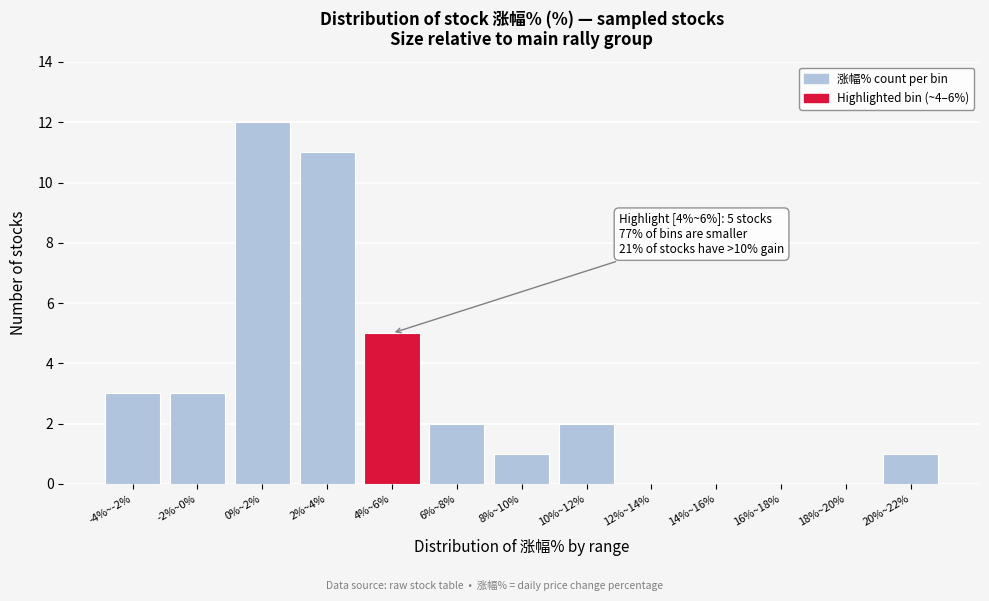

Reading left to right, extract all data points from this chart.

-4%~-2%=3	-2%~0%=3	0%~2%=12	2%~4%=11	4%~6%=5	6%~8%=2	8%~10%=1	10%~12%=2	12%~14%=0	14%~16%=0	16%~18%=0	18%~20%=0	20%~22%=1